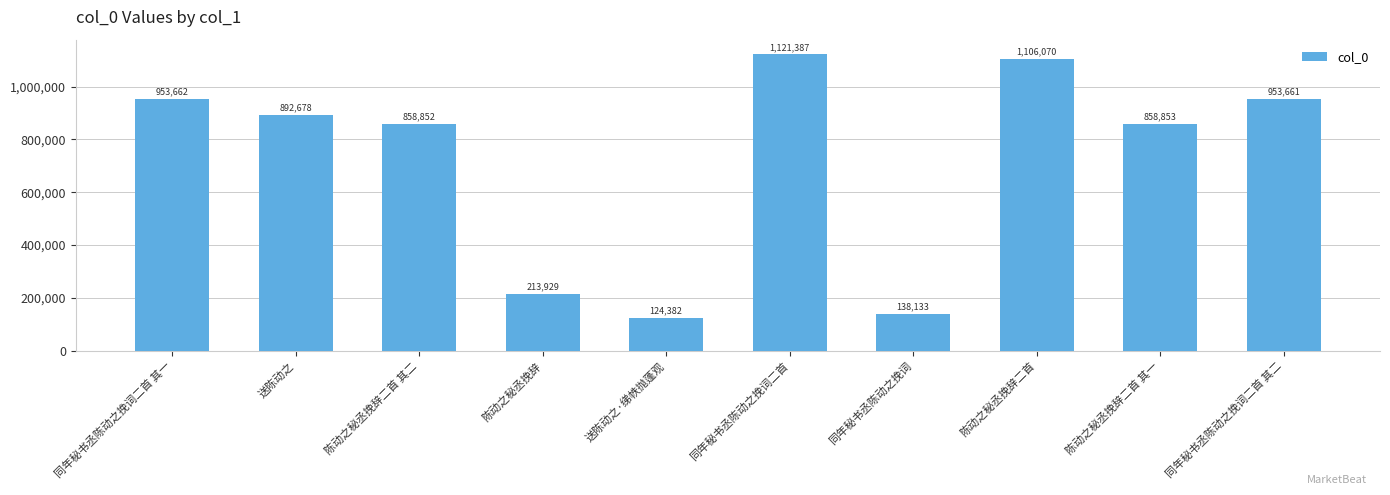

What is the average value?

722161